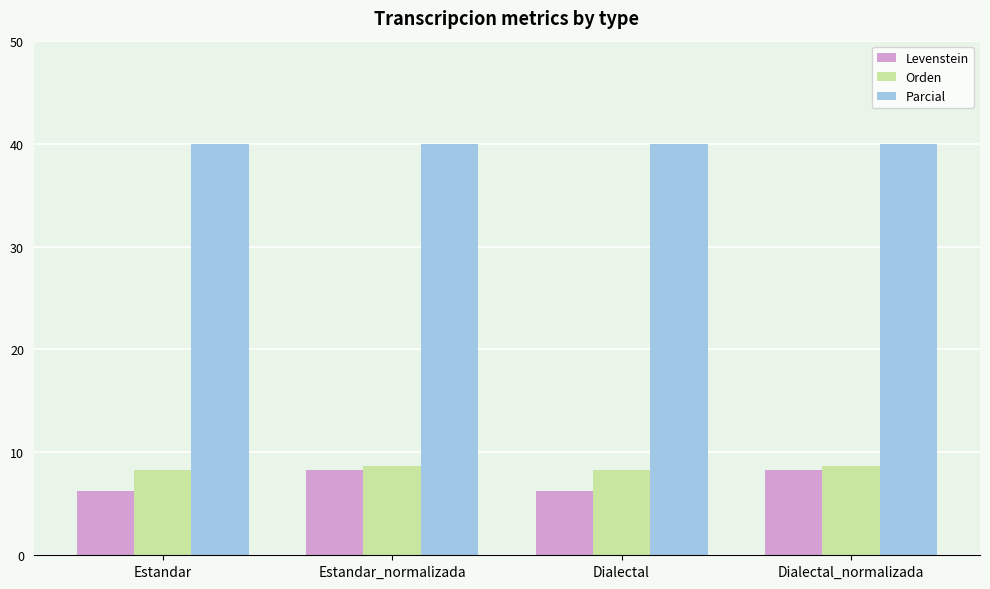

Does the chart contain stacked bars?

No